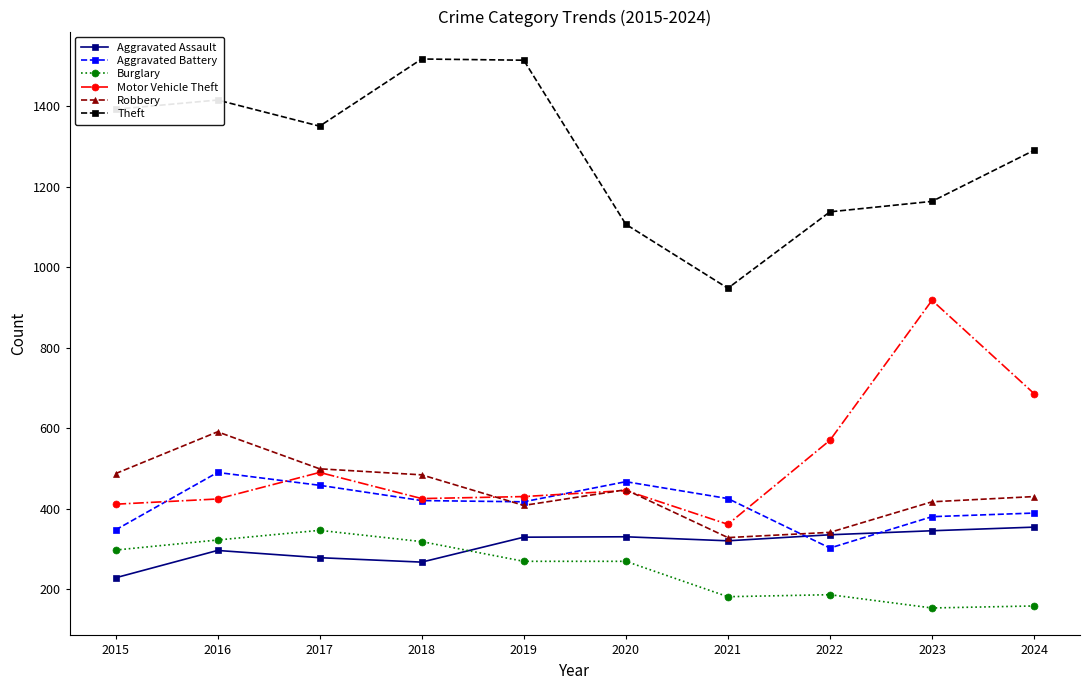

Which category has the lowest value in the Aggravated Battery series?

2022